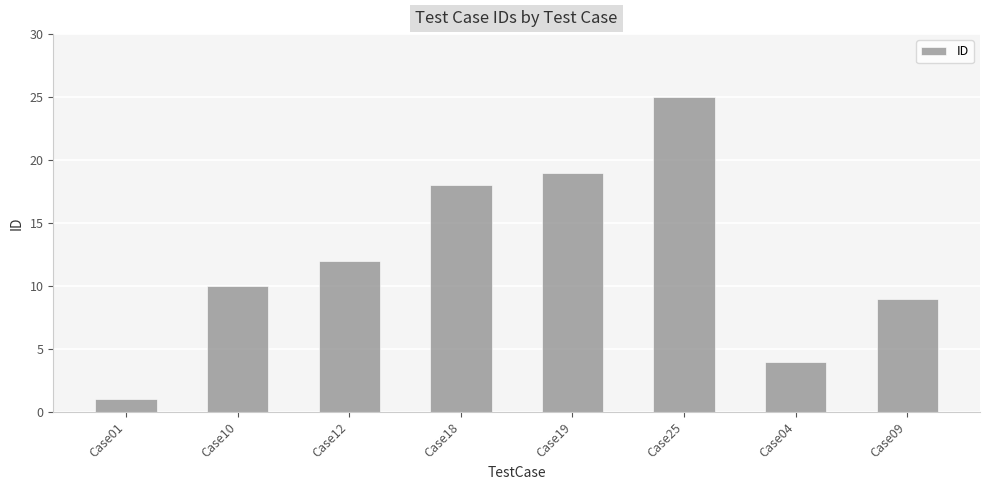

At which label is the value closest to 13?

Case12